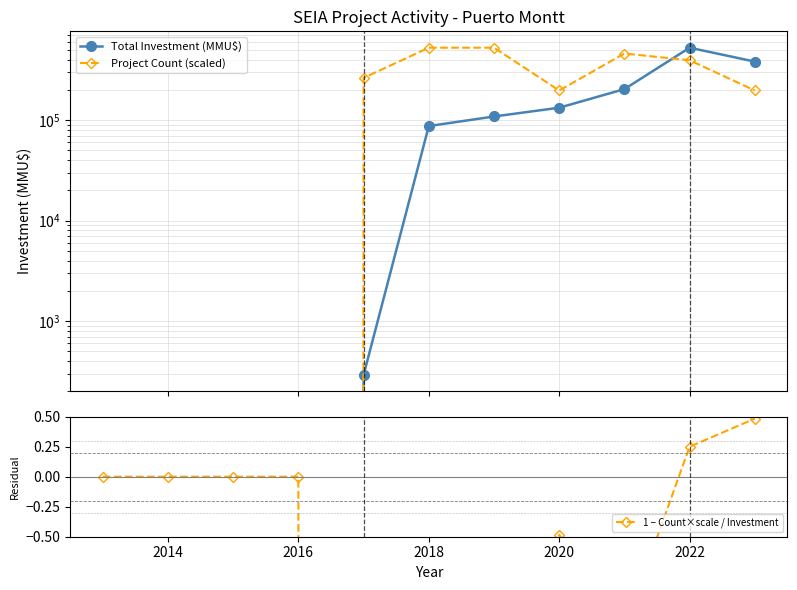

What is the smallest value displayed?

-907.0